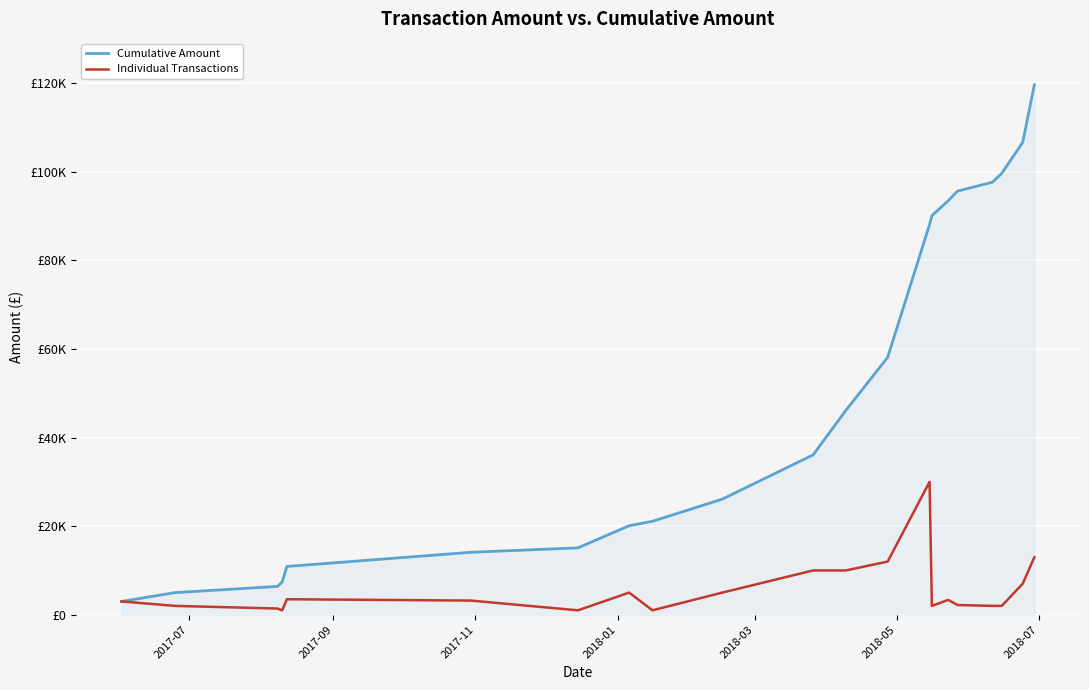

True or false: Cumulative Amount has more than 2 points higher than both neighbors.

False